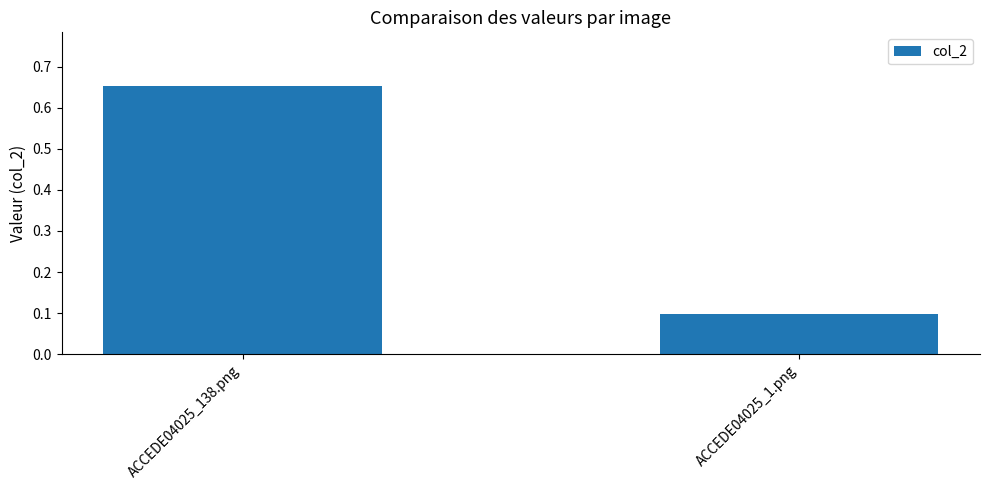

The value at ACCEDE04025_1.png is 0.1. True or false?

True